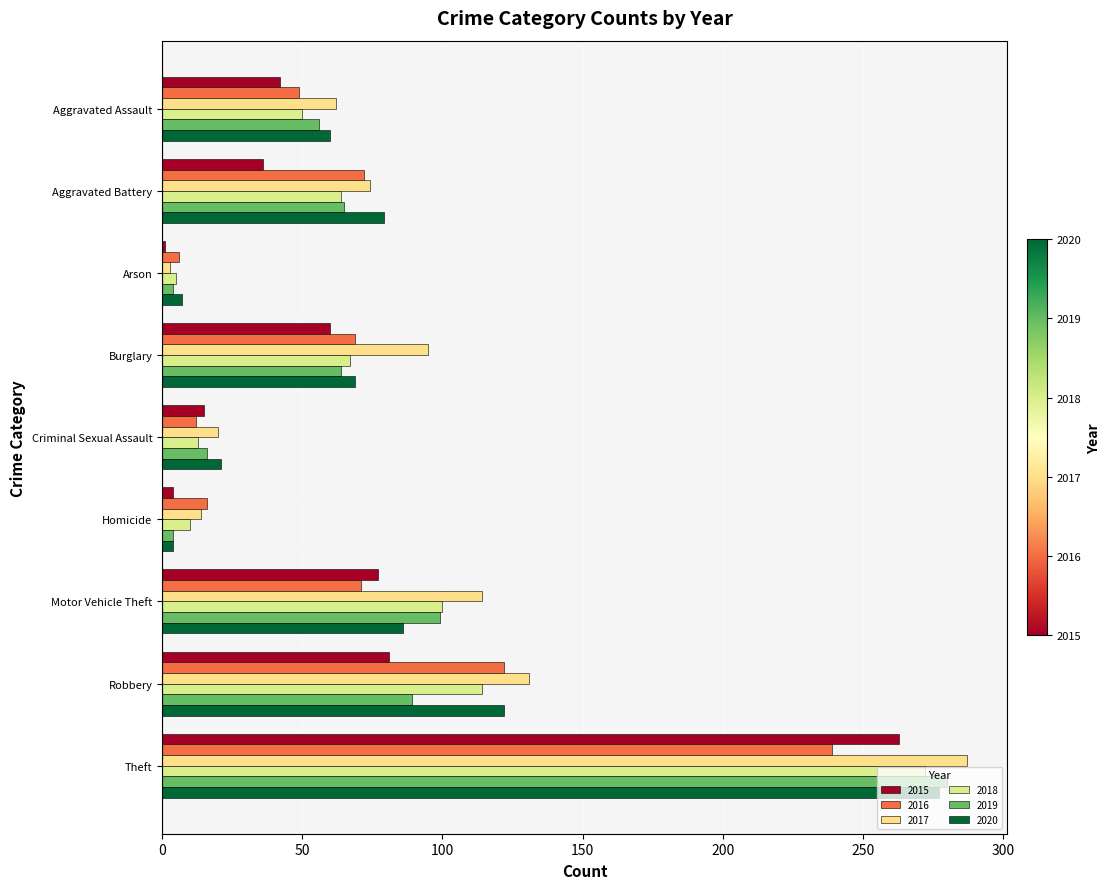

What is the difference between the highest and lowest values at Burglary?

35